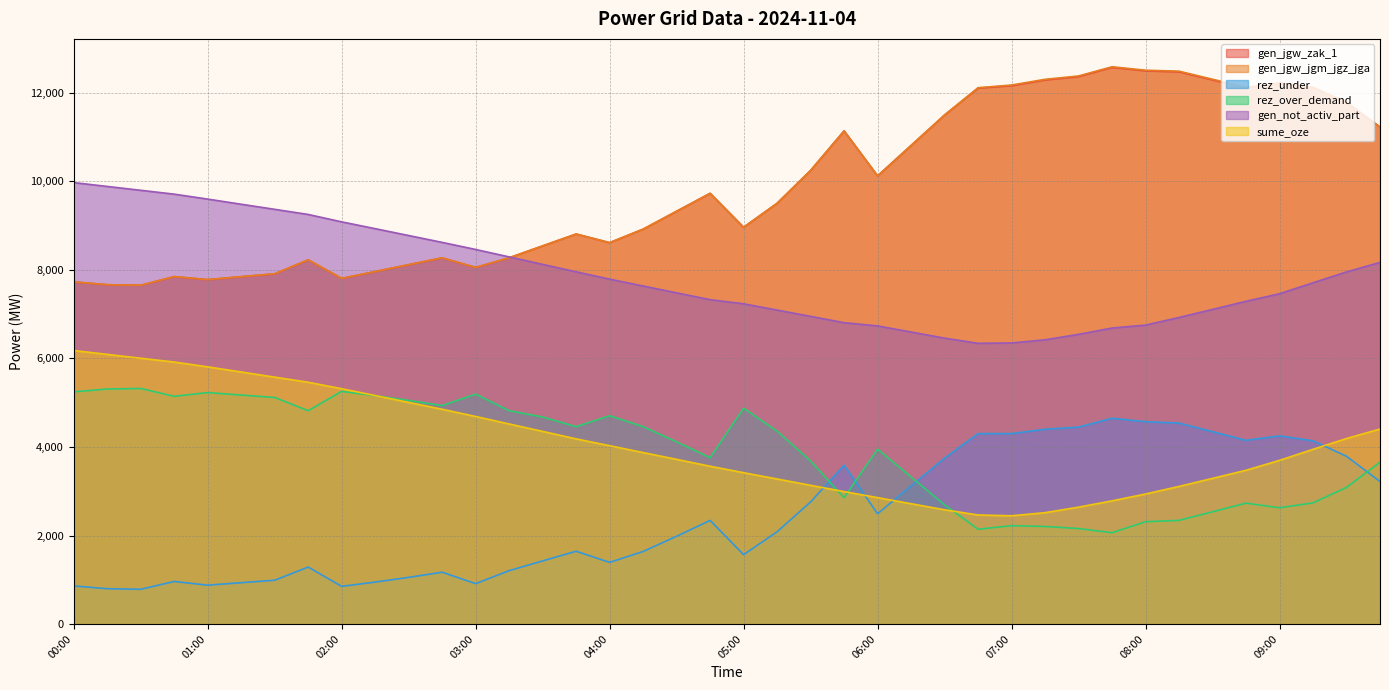

How many values in the gen_jgw_jgm_jgz_jga series exceed 9506?

19